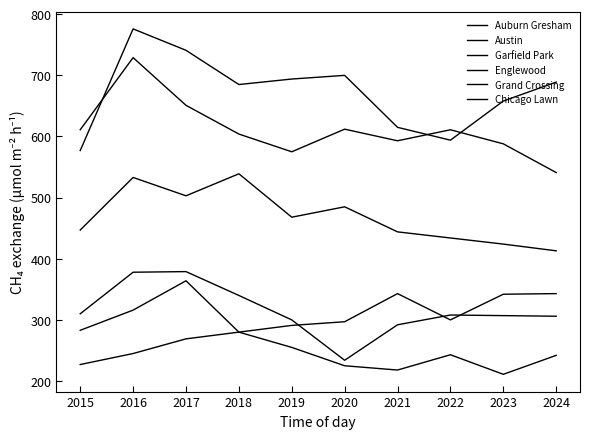

Is this an area chart (filled region under the line)?

No